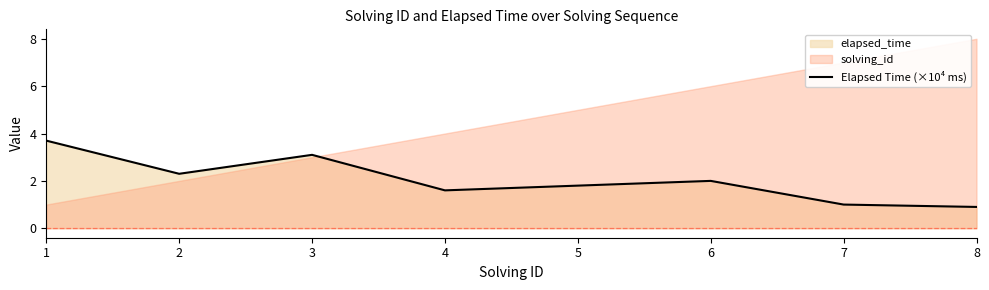

Rank the categories by value from lowest to highest.

8, 7, 4, 5, 6, 2, 3, 1